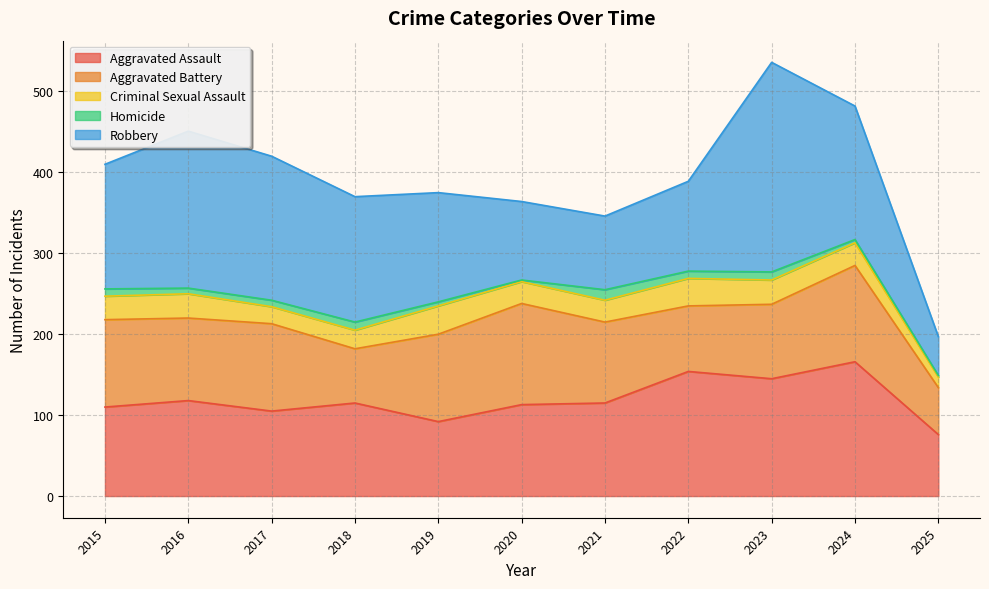

Does the chart have visible grid lines?

Yes